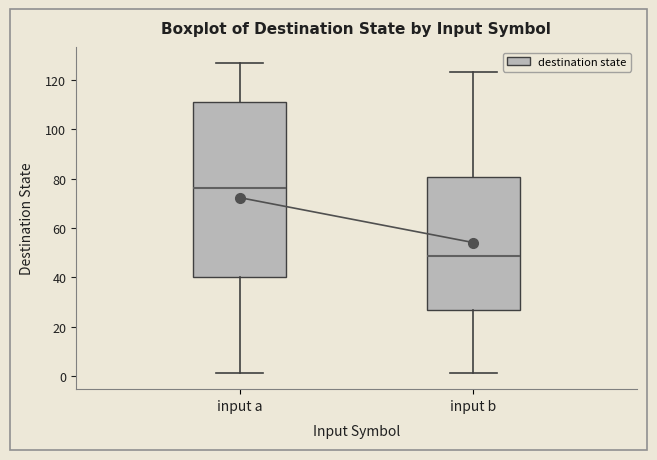

Reading left to right, transcribe this box plot: for each box, give where its median line is, the range the box spans, and where its two whiskers end, as read against the y-axis. The values are not printed on the chart, so give them approximately, as read against the axis.

input a: median 76, box 40 to 112, whiskers 2 to 128
input b: median 48, box 26 to 80, whiskers 2 to 124